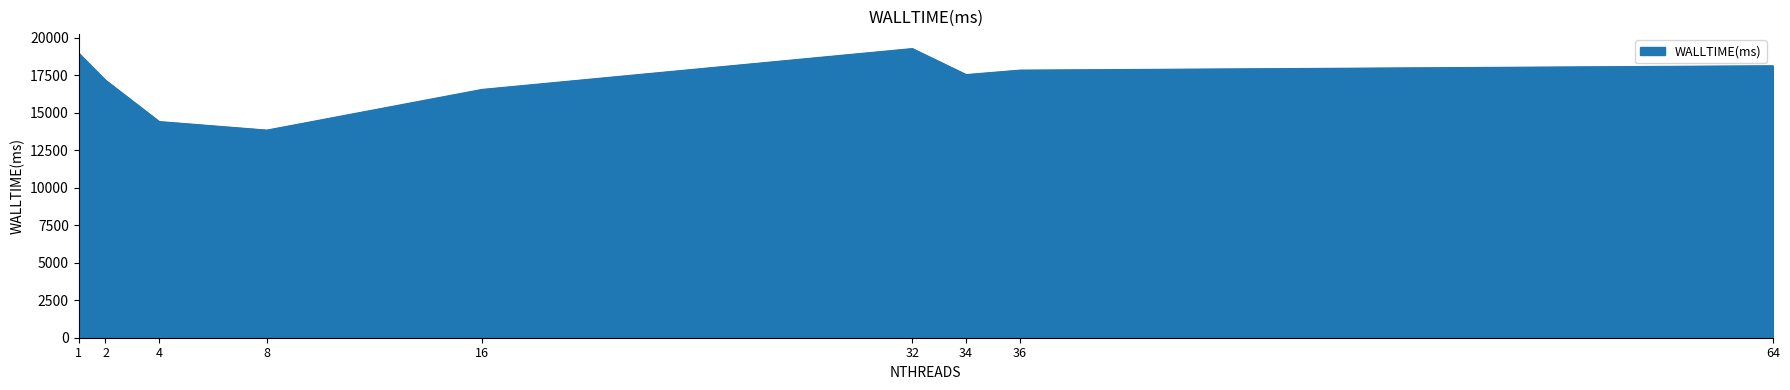

Where is the data nearest to the value 16549?

16